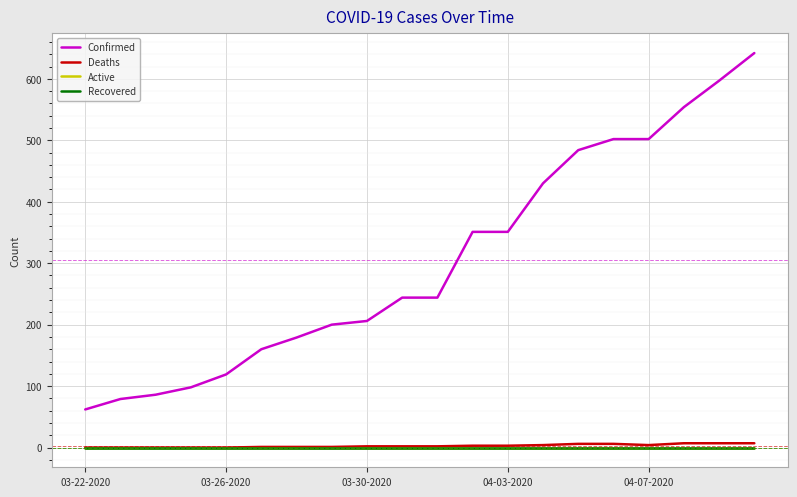

Does the chart display data point markers on the line(s)?

No